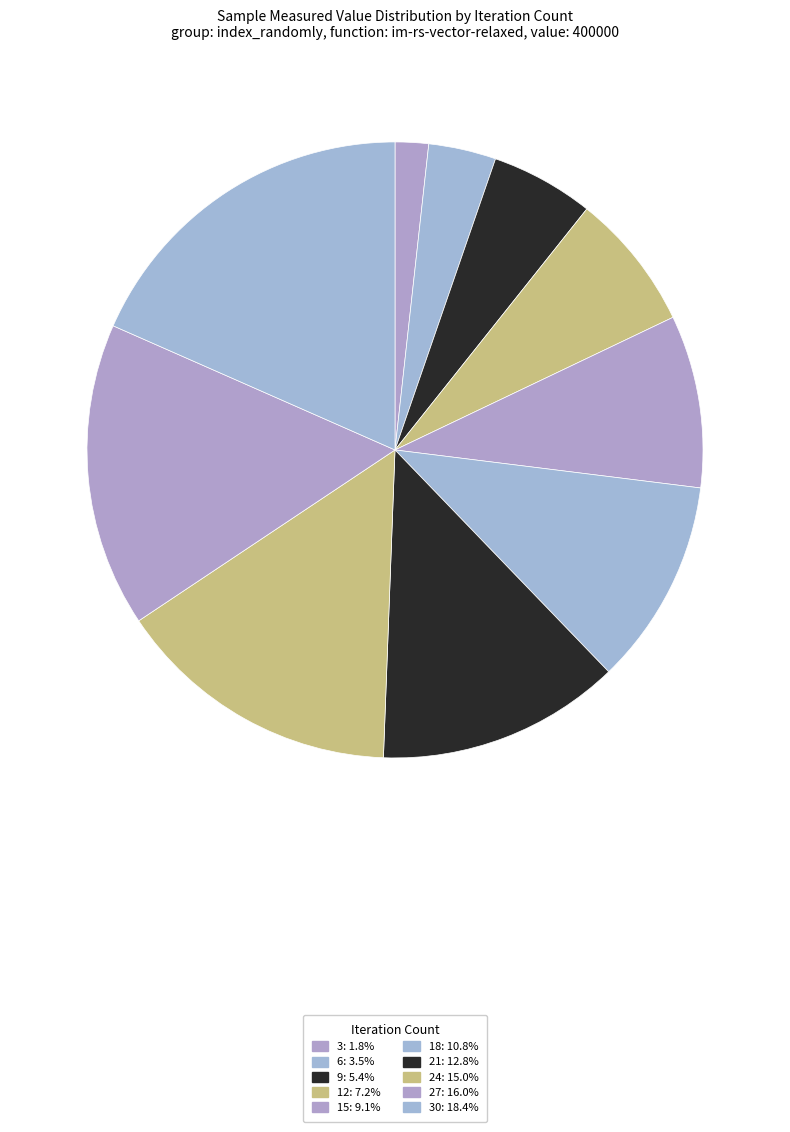

How many segments does this pie chart have?

10